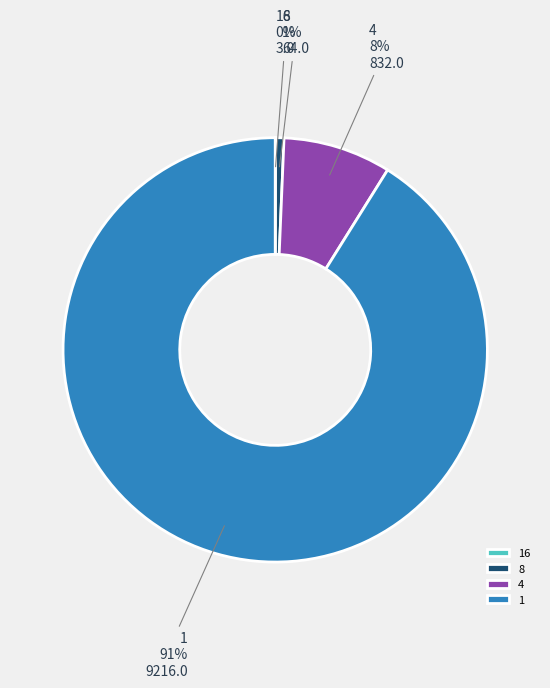

To the nearest percent, what is the difference between the 4 and 1 slice percentages?

83%